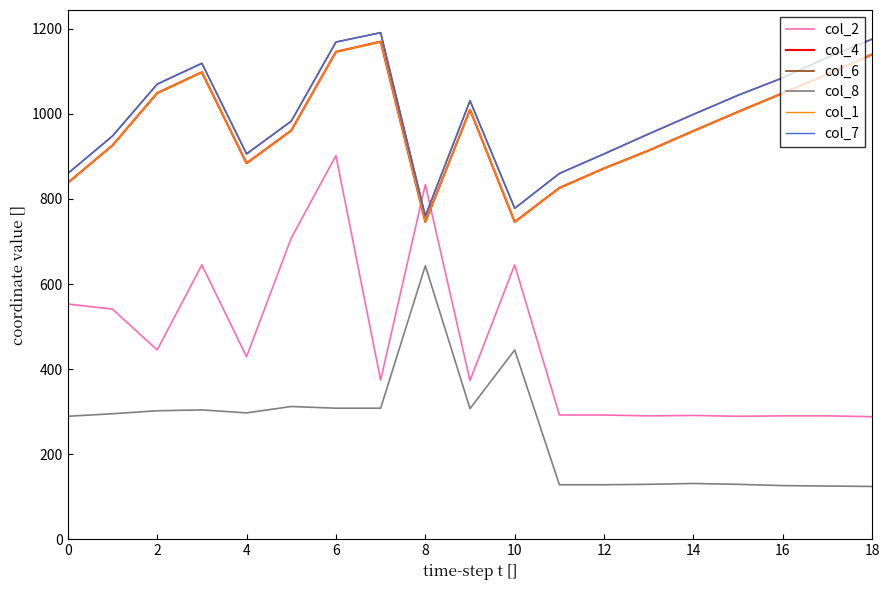

Is this an area chart (filled region under the line)?

No